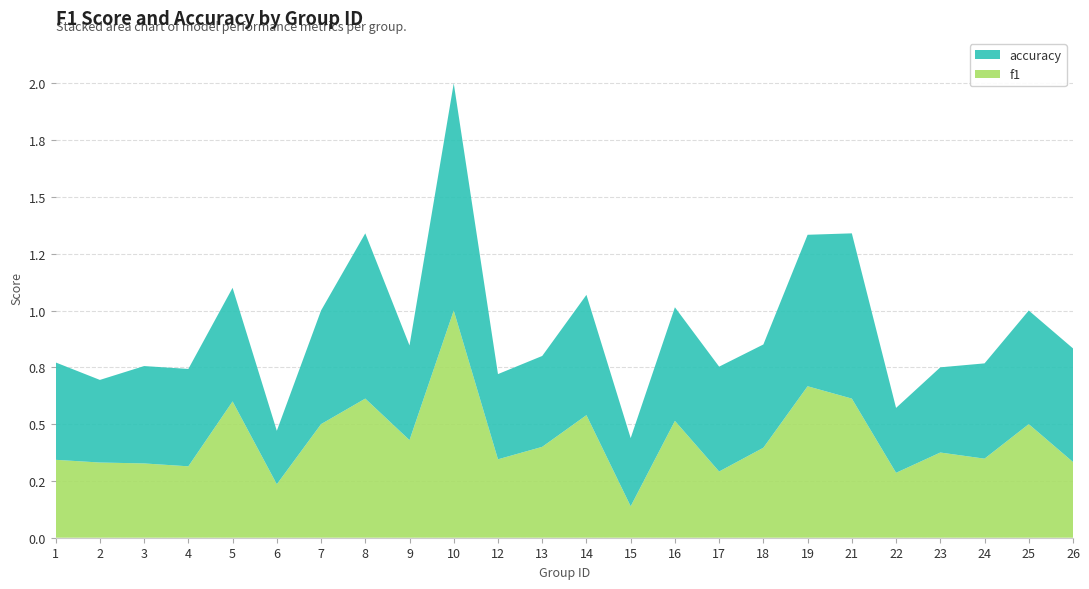

Reading left to right, list all the values displayed in this chart.

f1: 0.3	0.3	0.3	0.3	0.6	0.2	0.5	0.6	0.4	1.0	0.3	0.4	0.5	0.1	0.5	0.3	0.4	0.7	0.6	0.3	0.4	0.3	0.5	0.3
accuracy: 0.4	0.4	0.4	0.4	0.5	0.2	0.5	0.7	0.4	1.0	0.4	0.4	0.5	0.3	0.5	0.5	0.5	0.7	0.7	0.3	0.4	0.4	0.5	0.5